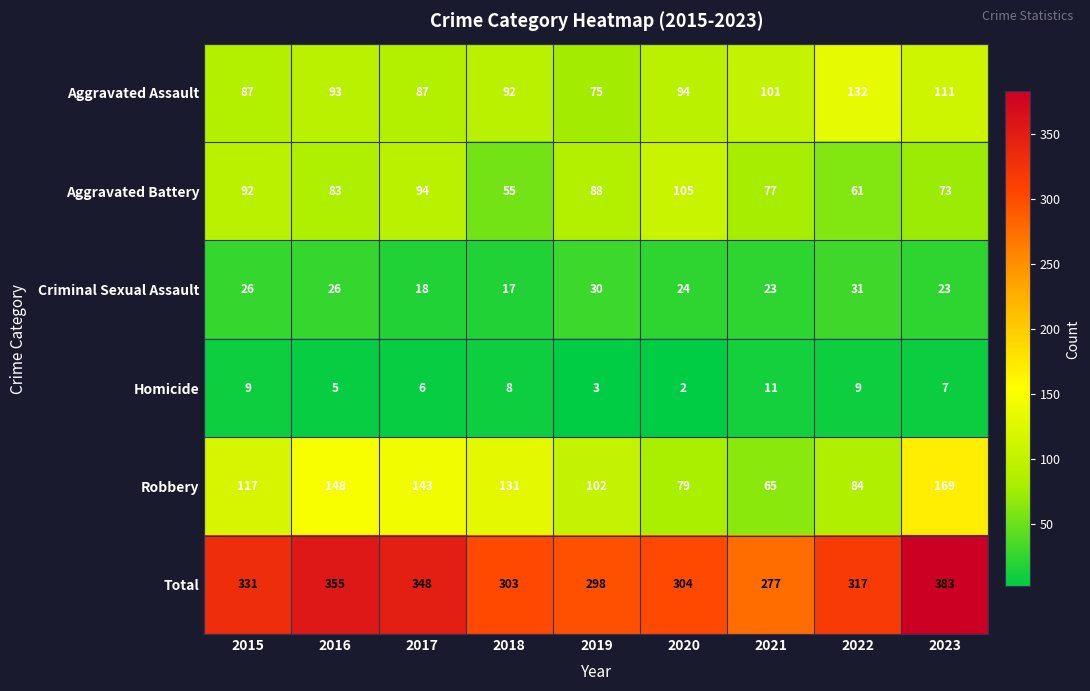

Read the Homicide value at 2017.

6